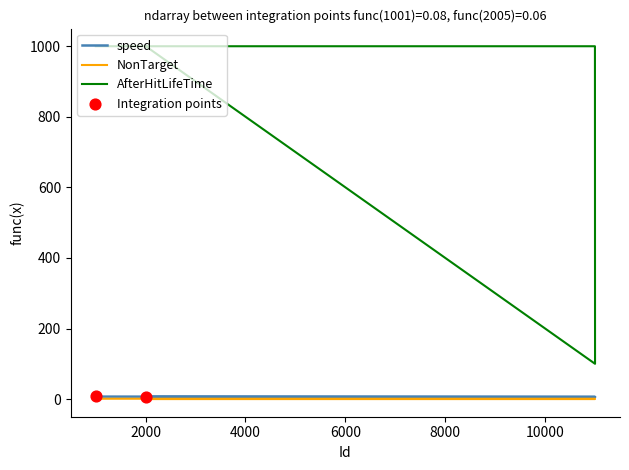

At which category is the sum across all series the highest?

1001